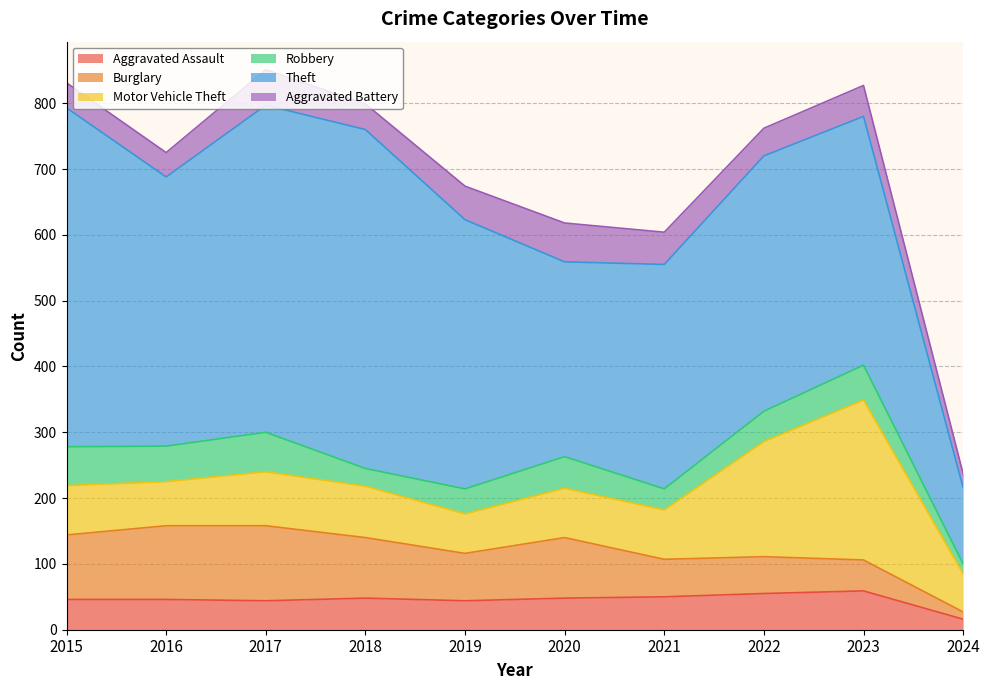

What is the average value of the Theft series?

386